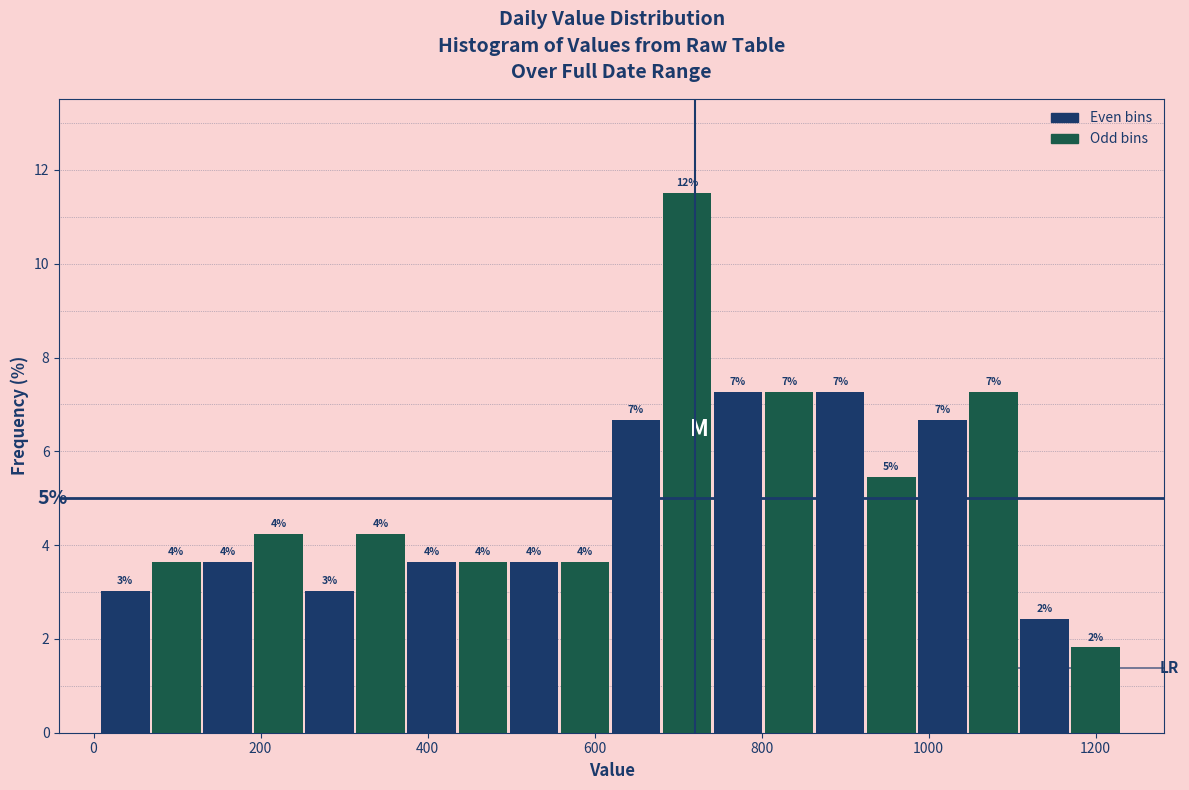

Read against the x-axis, roughly where is the centre of the tallest bar?

720